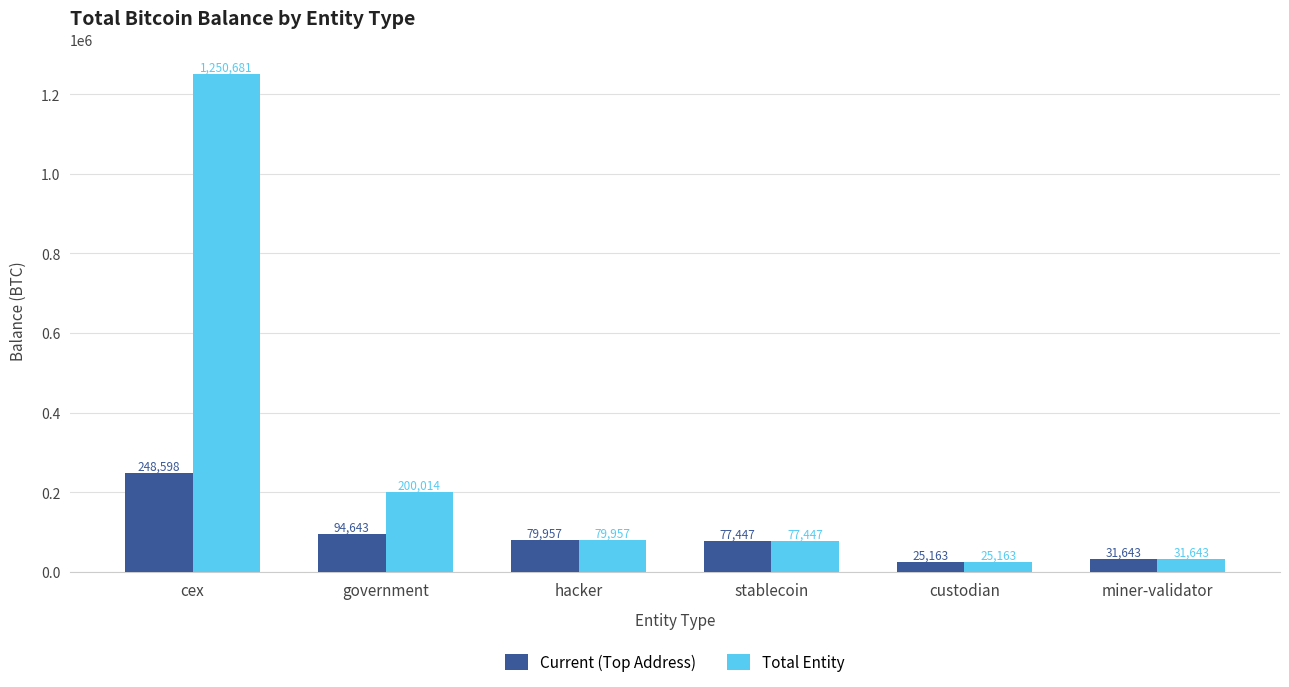

How many bars are there in each group?

2